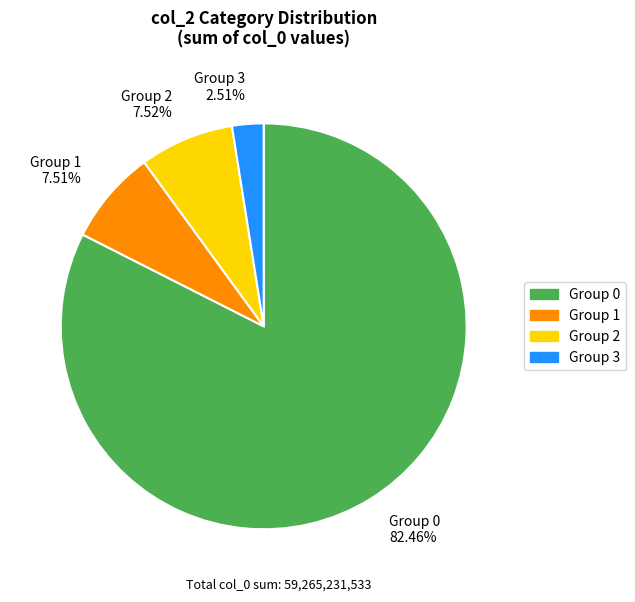

Between Group 0 82.46% and Group 2 7.52%, which is larger?

Group 0 82.46%